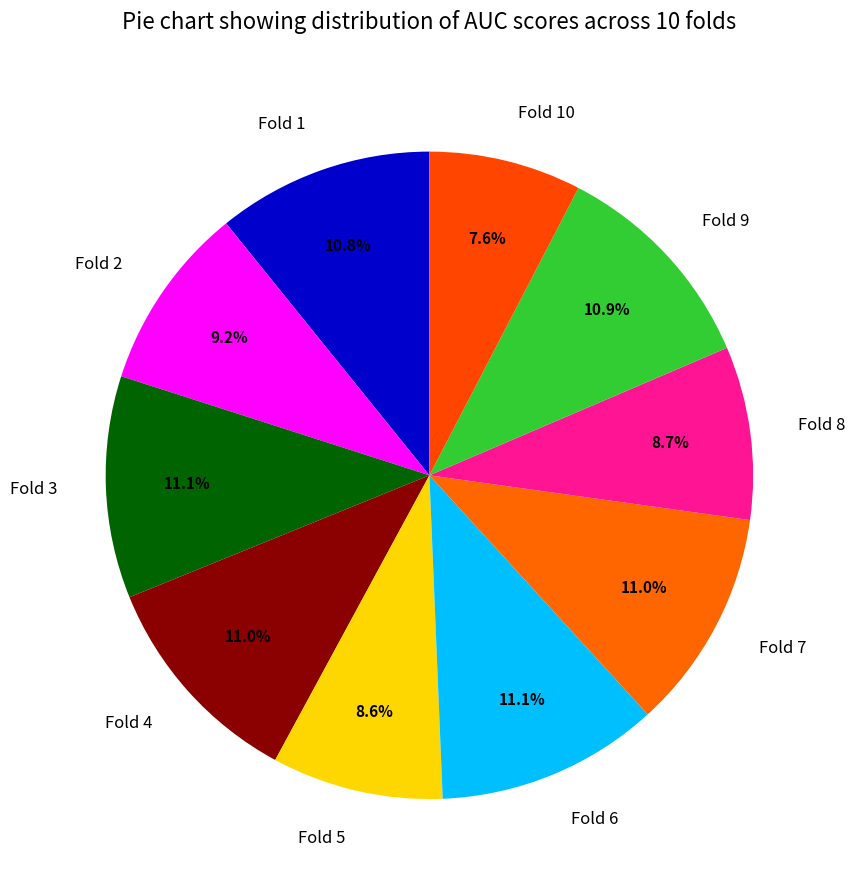

Do Fold 4 and Fold 10 together represent more than half of the pie?

No